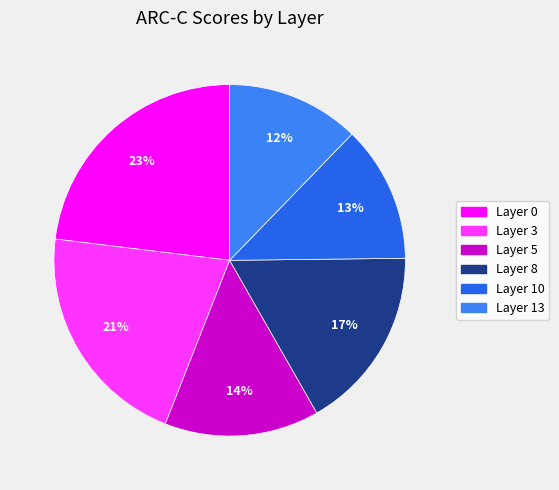

Rank the categories by value from highest to lowest.

Layer 0, Layer 3, Layer 8, Layer 5, Layer 10, Layer 13